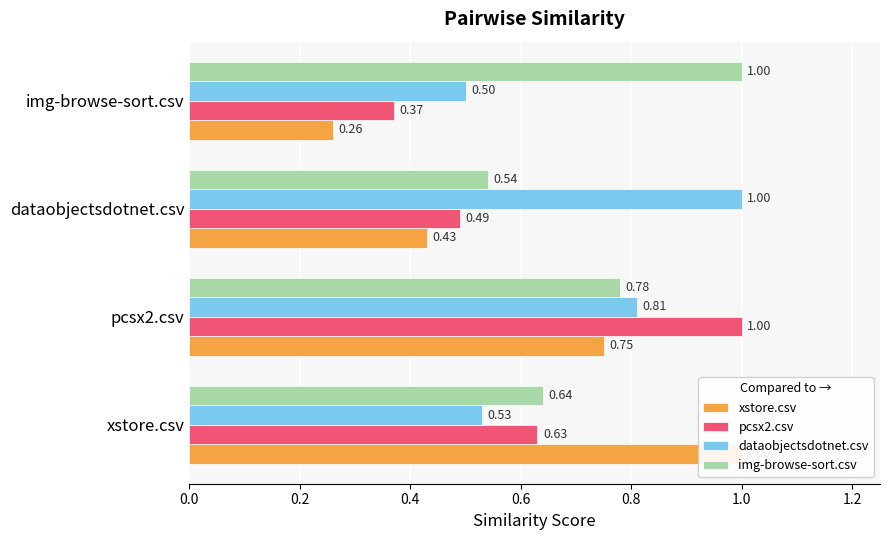

What is the difference between the xstore.csv values at img-browse-sort.csv and dataobjectsdotnet.csv?

0.2